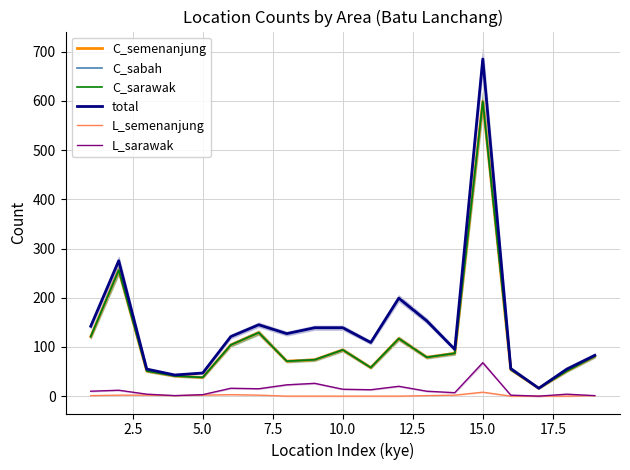

Rank the series by their maximum value, from lowest to highest.

L_semenanjung, L_sarawak, C_semenanjung, C_sabah, C_sarawak, total